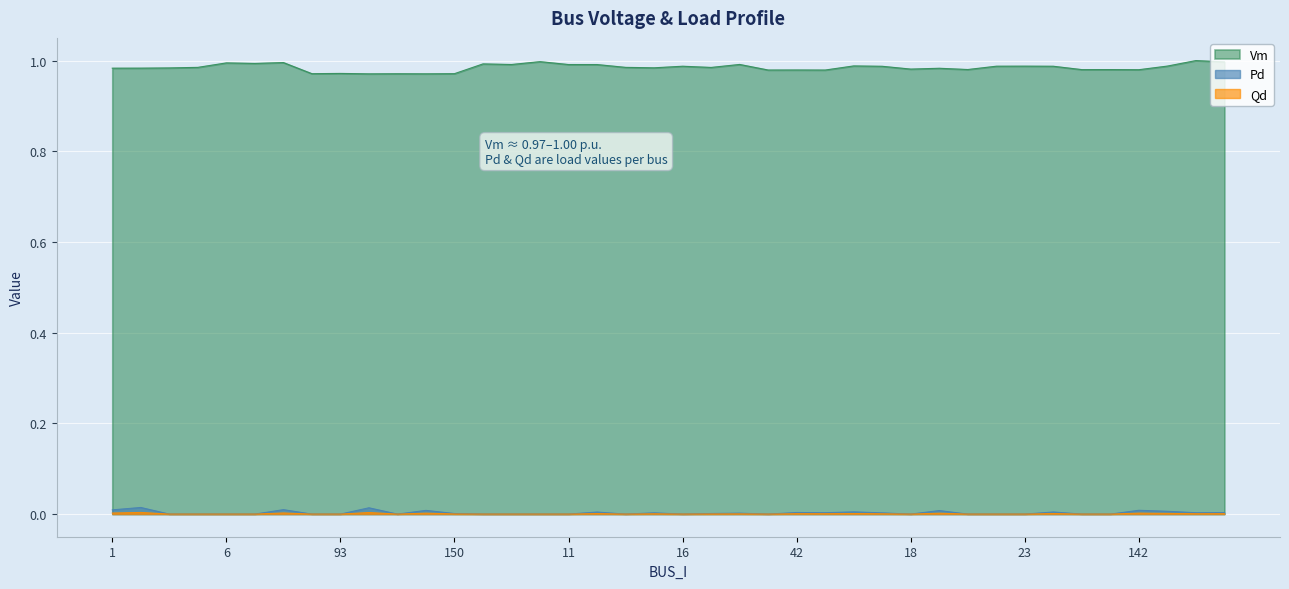

List the labels in order of Pd value, largest first.

2, 92, 121, 1, 142, 156, 62, 132, 135, 84, 94, 42, 88, 59, 96, 114, 148, 159, 112, 150, 4, 117, 6, 13, 8, 93, 9, 10, 95, 24, 11, 12, 16, 14, 18, 77, 20, 23, 22, 78